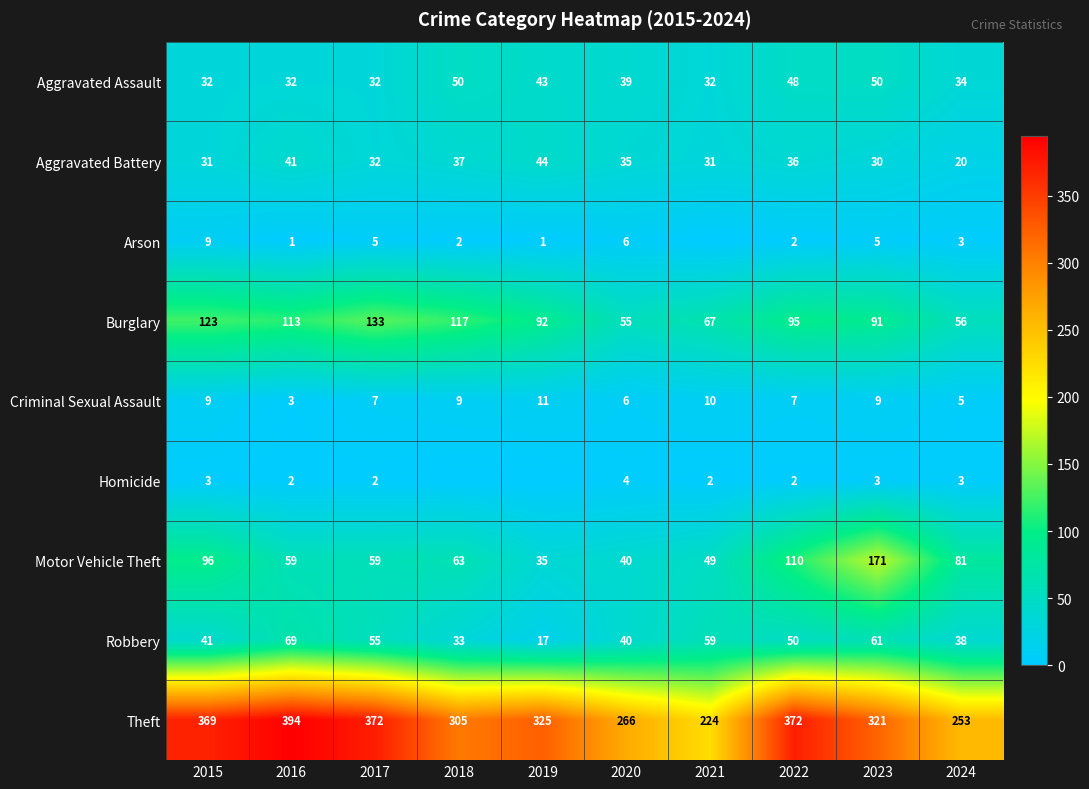

At how many categories does at least one series exceed 163?

10